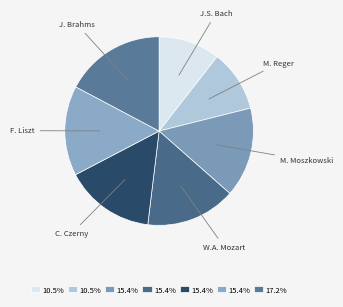

Rank the categories by value from highest to lowest.

Johannes Brahms, Wolfgang Amadeus Mozart, Carl Czerny, Franz Liszt, Moritz Moszkowski, Johann Sebastian Bach, Max Reger